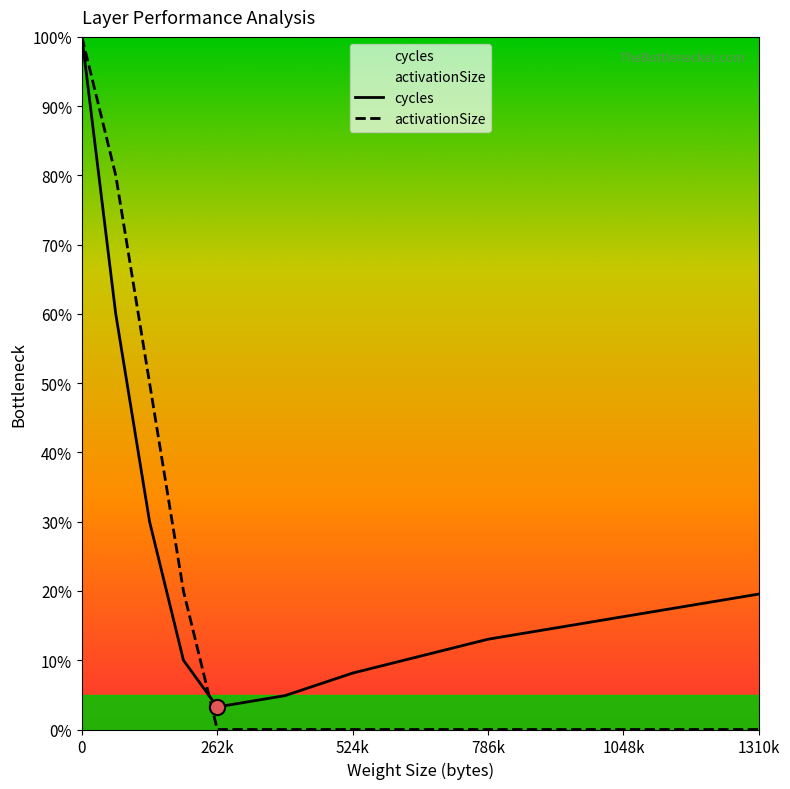

At how many categories does at least one series exceed 17?

5